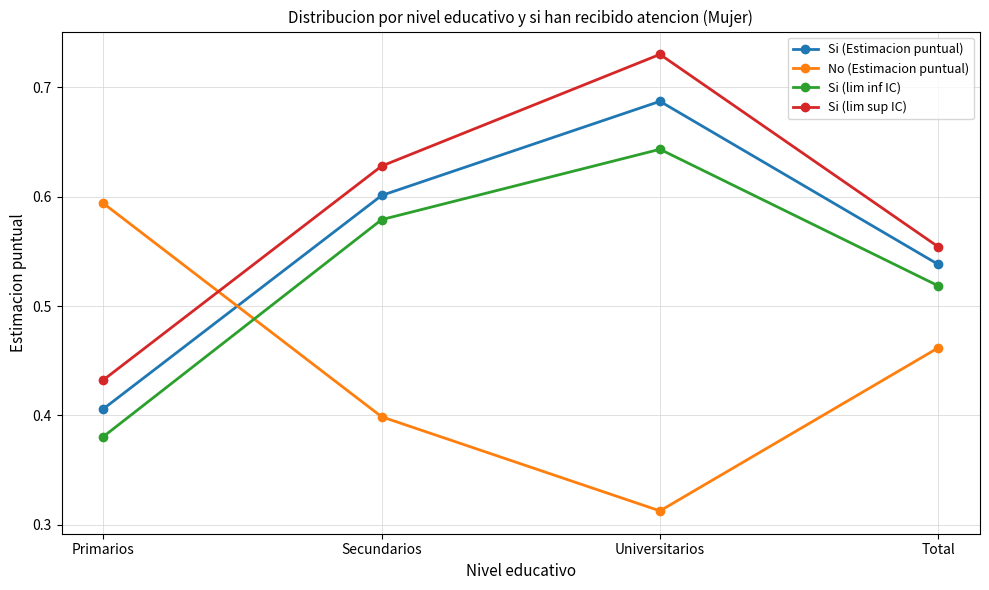

Which series has the widest spread of values?

Si (lim sup IC)